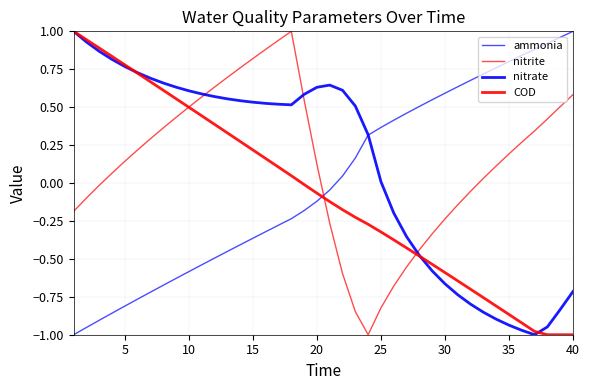

Between which two adjacent categories do ammonia and COD first intersect?

19 and 20